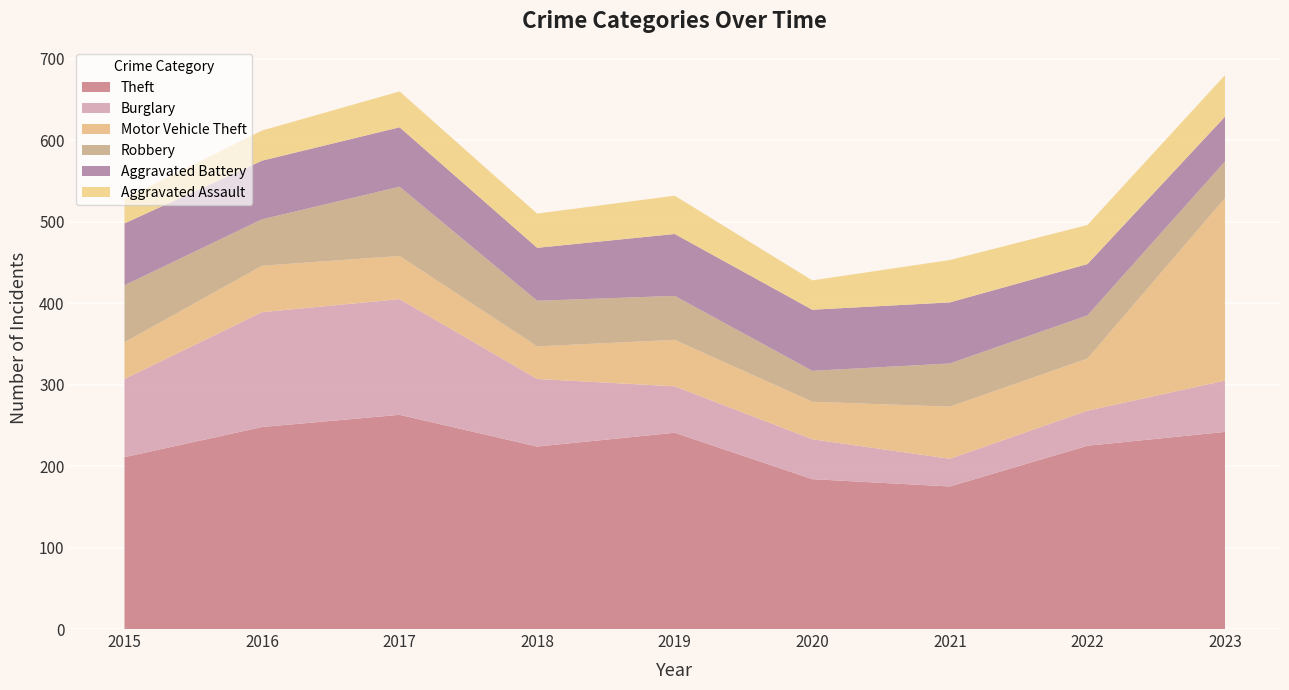

Reading left to right, transcribe all the data shown in this chart.

Theft: 211	248	263	224	241	184	175	225	242
Burglary: 96	141	142	83	57	49	34	43	63
Motor Vehicle Theft: 45	57	53	40	57	46	64	64	224
Robbery: 70	57	85	56	54	38	53	53	45
Aggravated Battery: 76	72	73	65	76	75	75	63	55
Aggravated Assault: 30	37	44	42	47	36	52	48	51